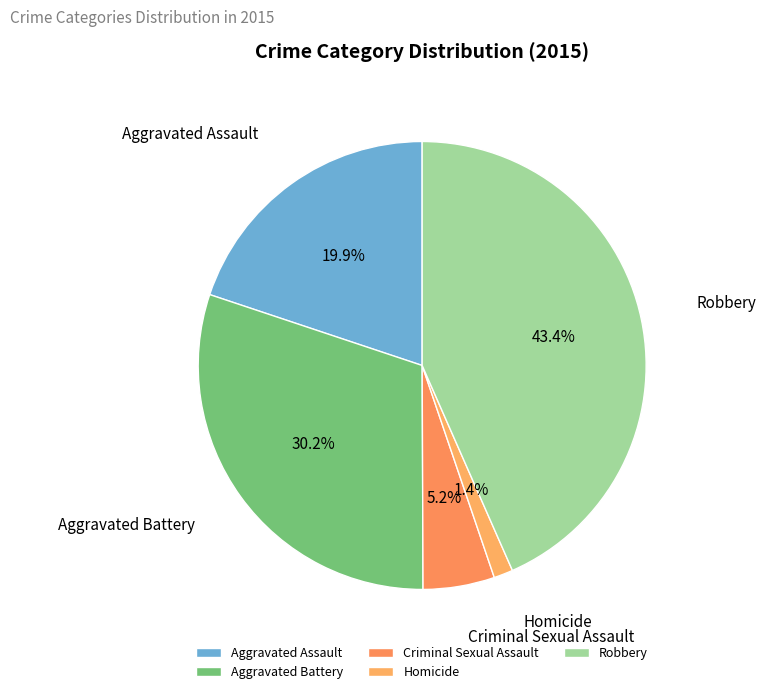

What portion of the pie excludes Homicide?

98.6%